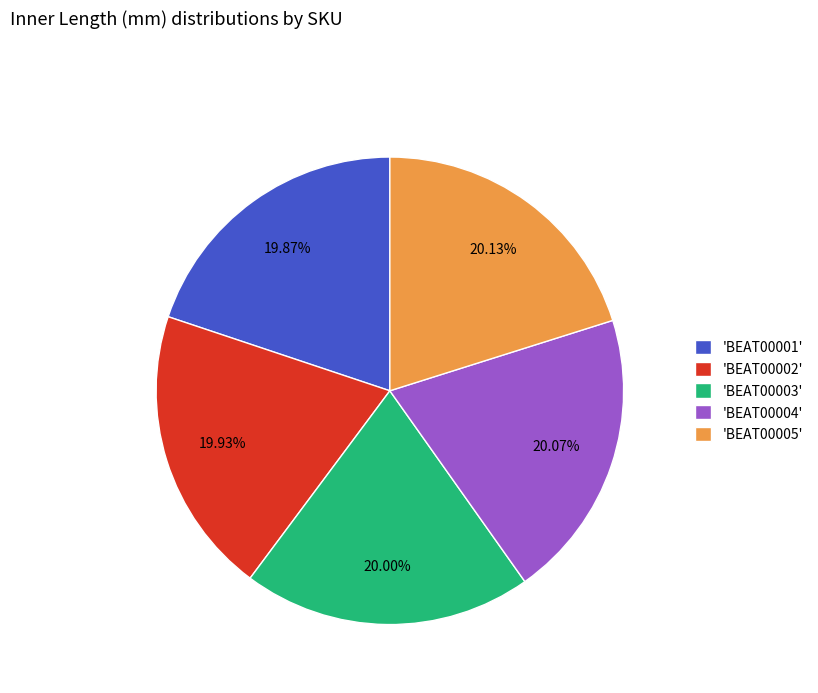

What is the ratio of the value at 'BEAT00003' to the value at 'BEAT00004'?

1.0